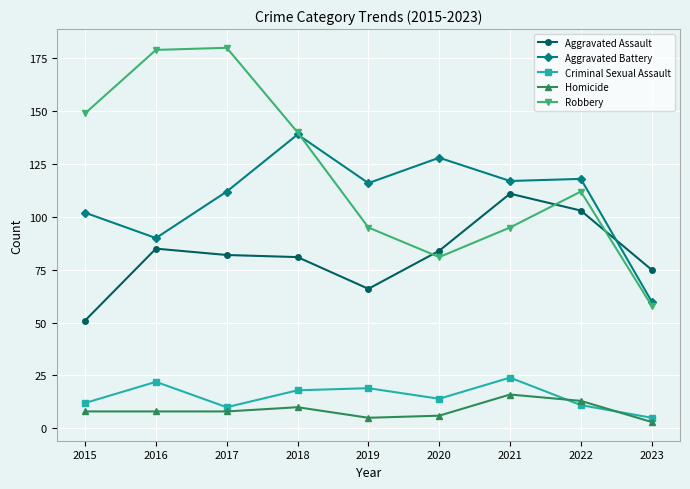

How many lines are shown in the chart?

5